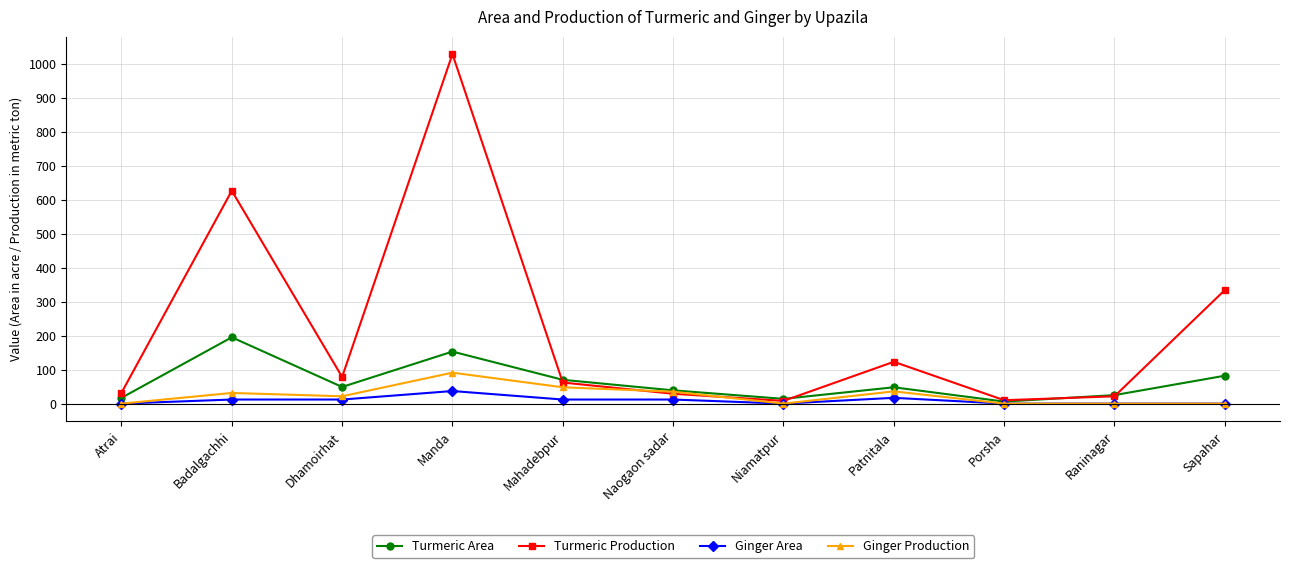

What is the spread (max minus min) of values at Manda?

991.0